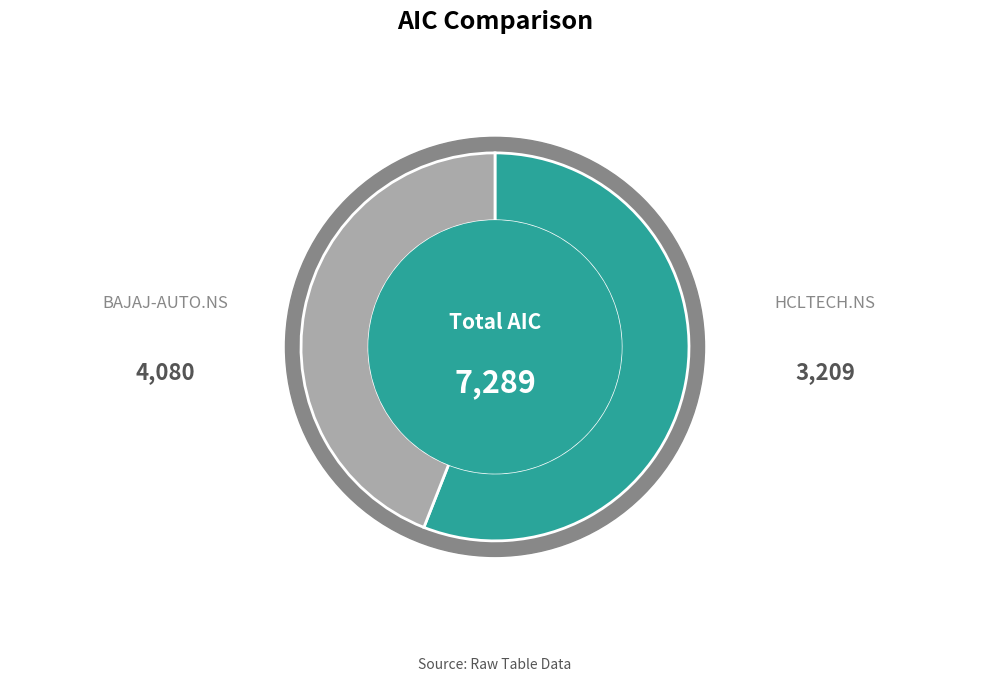

The HCLTECH.NS slice represents 44% of the pie. True or false?

True